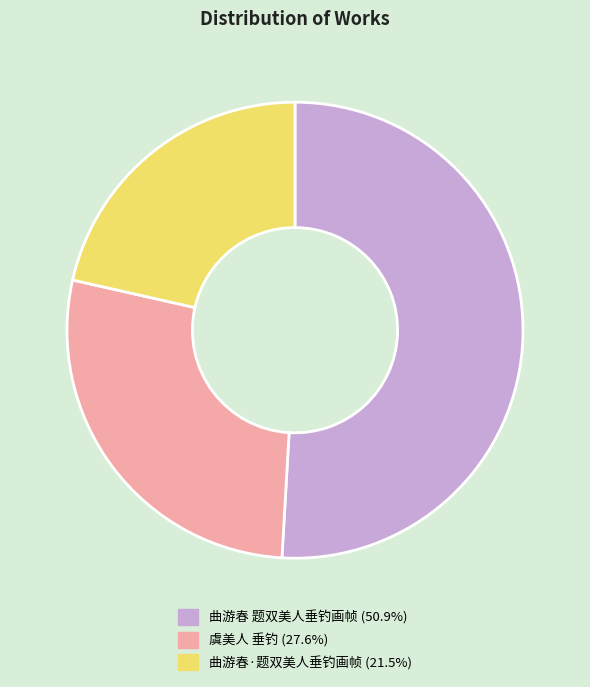

Which slice is the largest?

曲游春 题双美人垂钓画帧